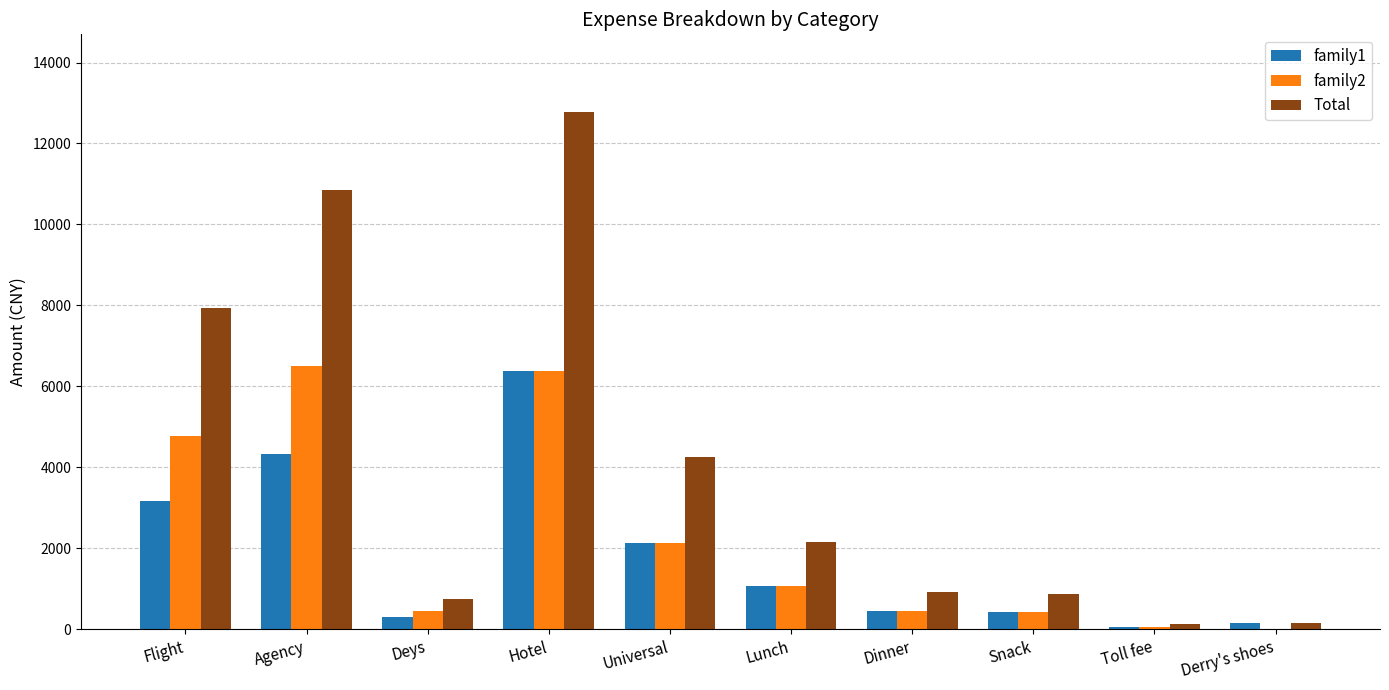

At which label does Total reach its peak?

Hotel